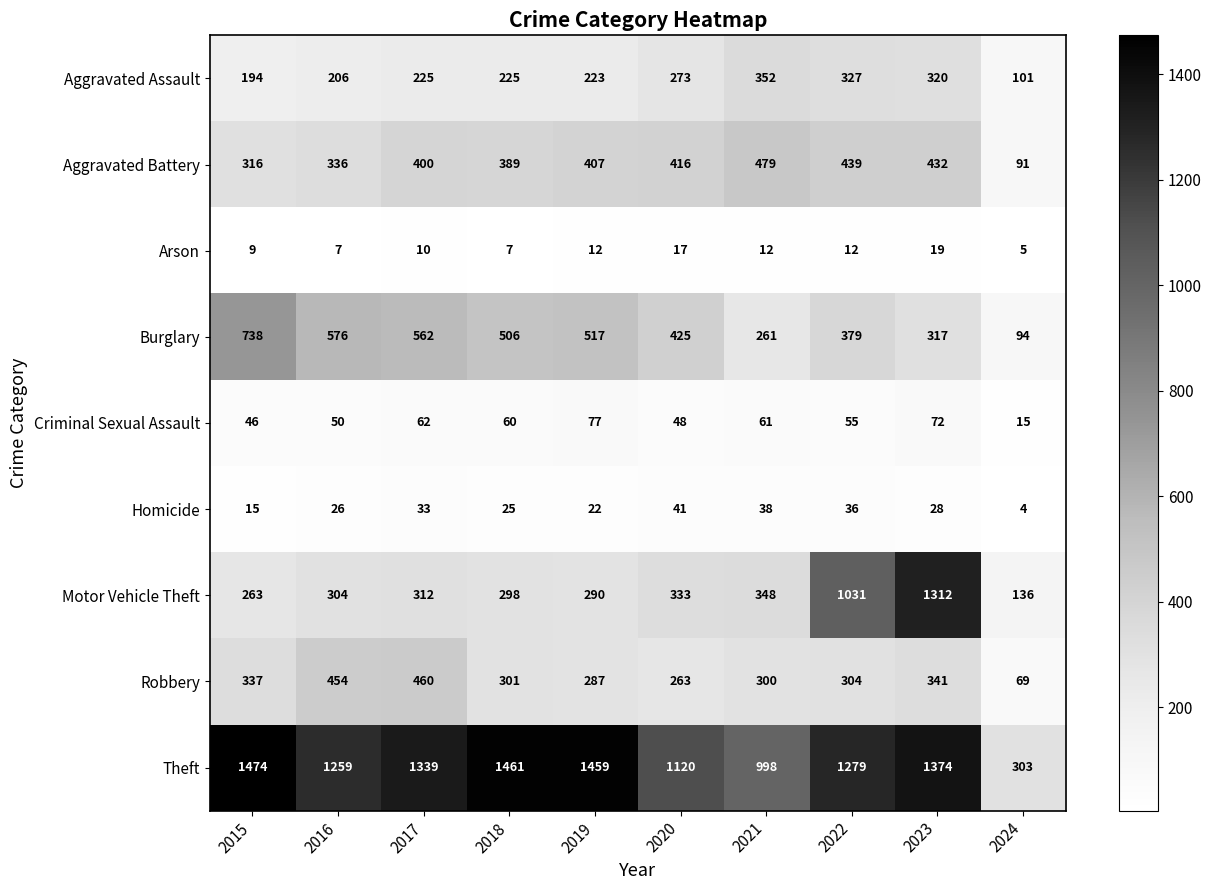

True or false: Criminal Sexual Assault has a value of 91 at 2018.

False